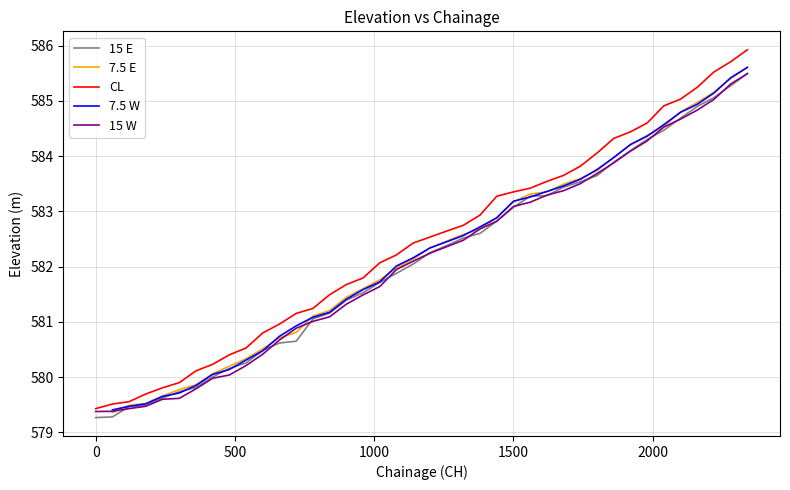

Read the CL value at 0.

579.4